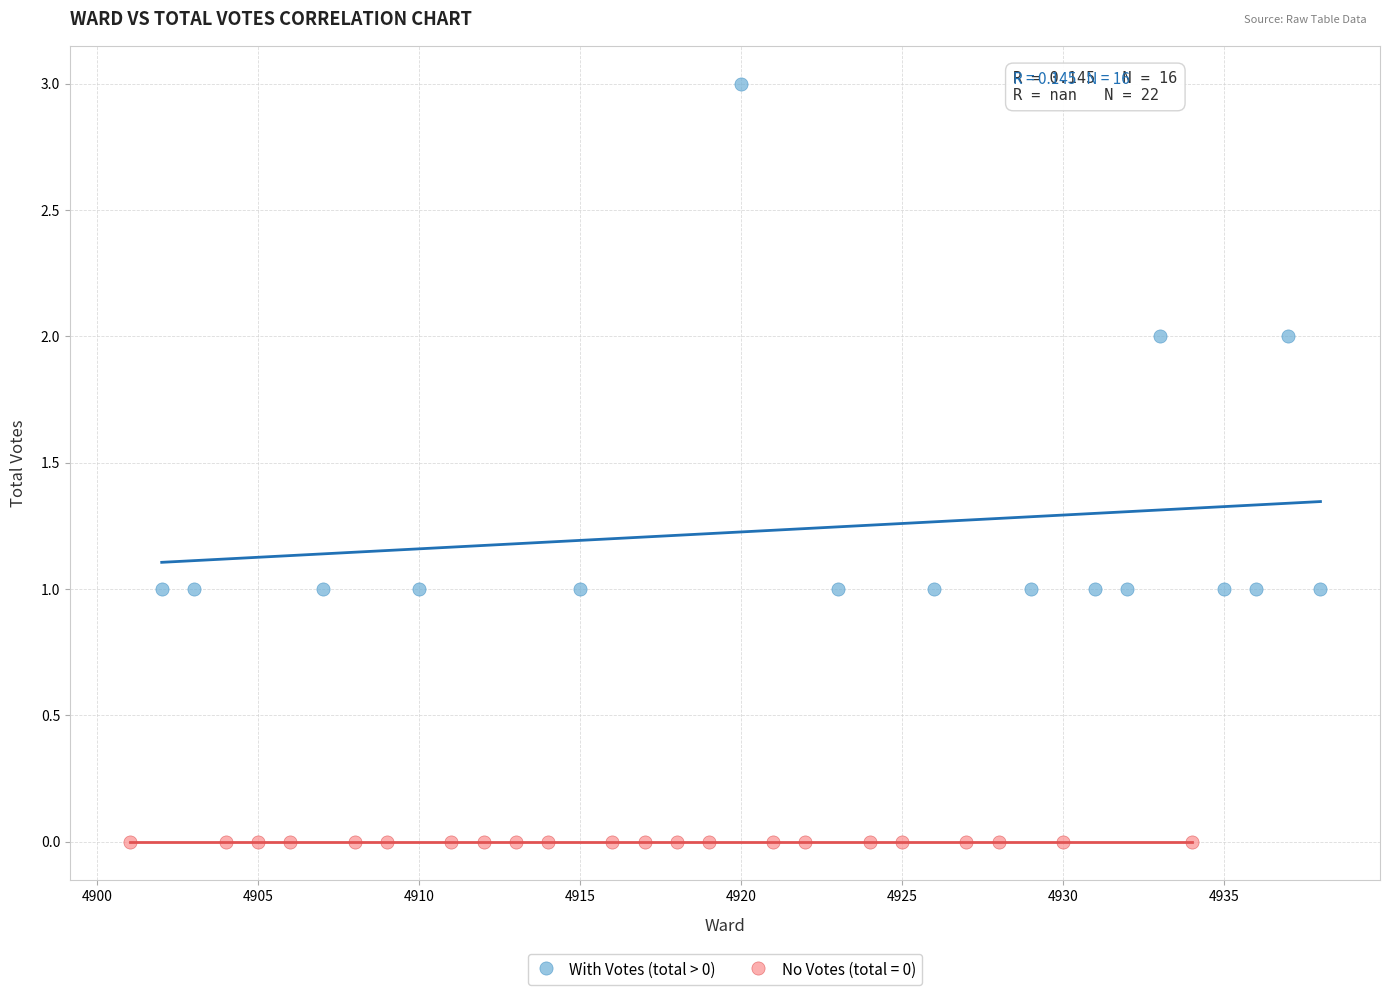

Which series reaches the minimum Y coordinate?

No Votes (total = 0)